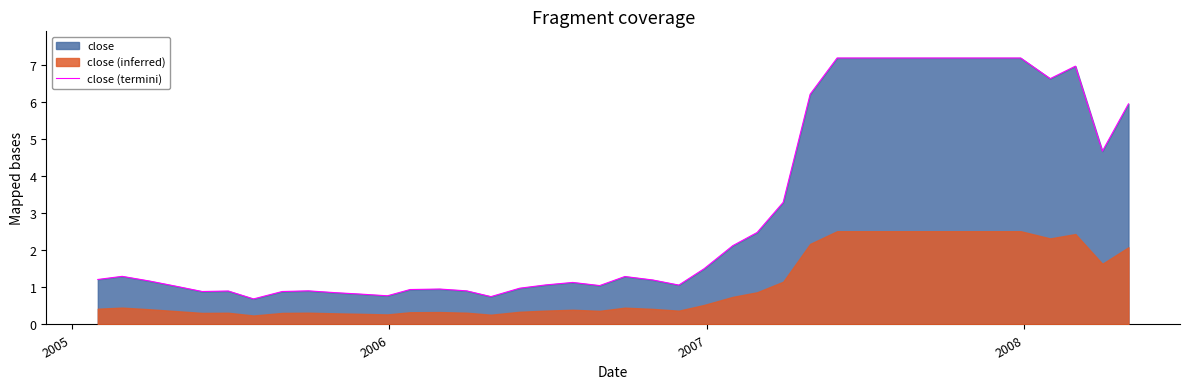

What is the minimum value for close (termini)?

0.7